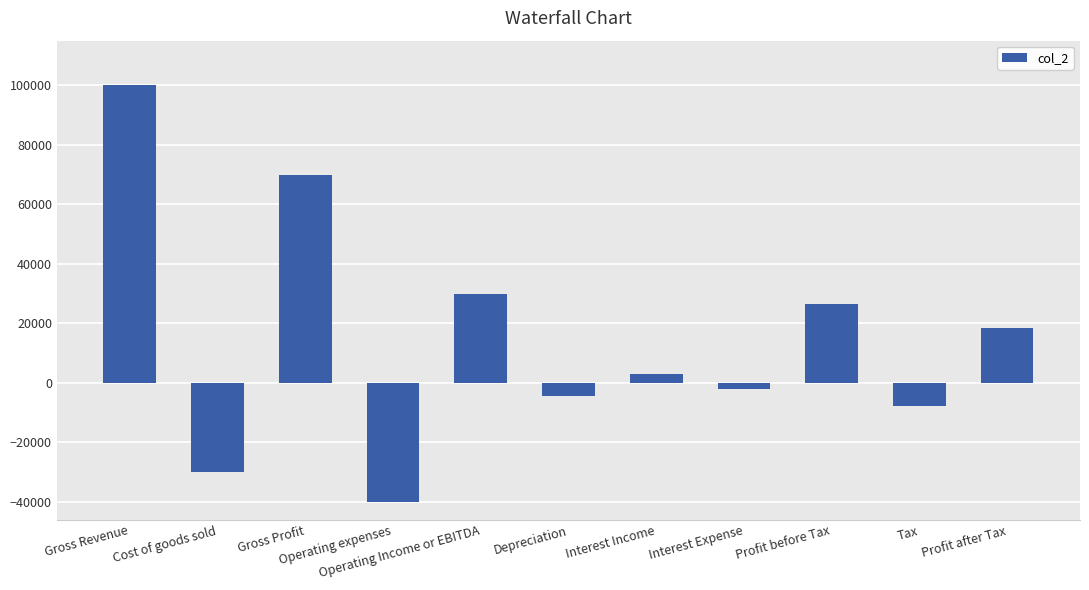

What is the label of the 3rd bar from the left?

Gross Profit